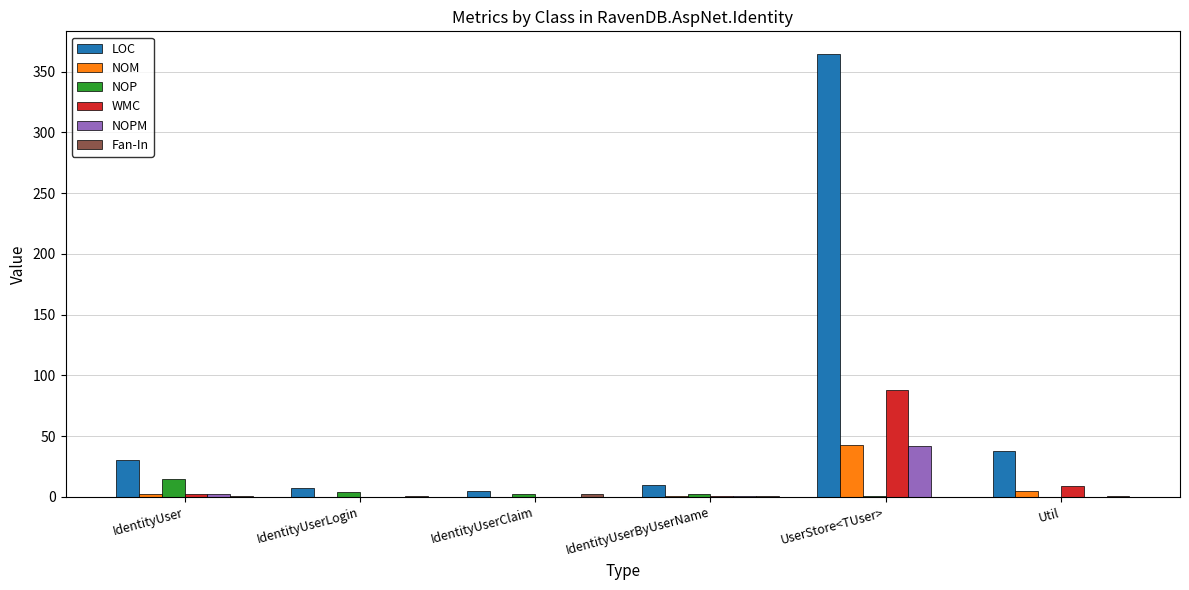

Is it true that NOM equals 0 at IdentityUserLogin?

True